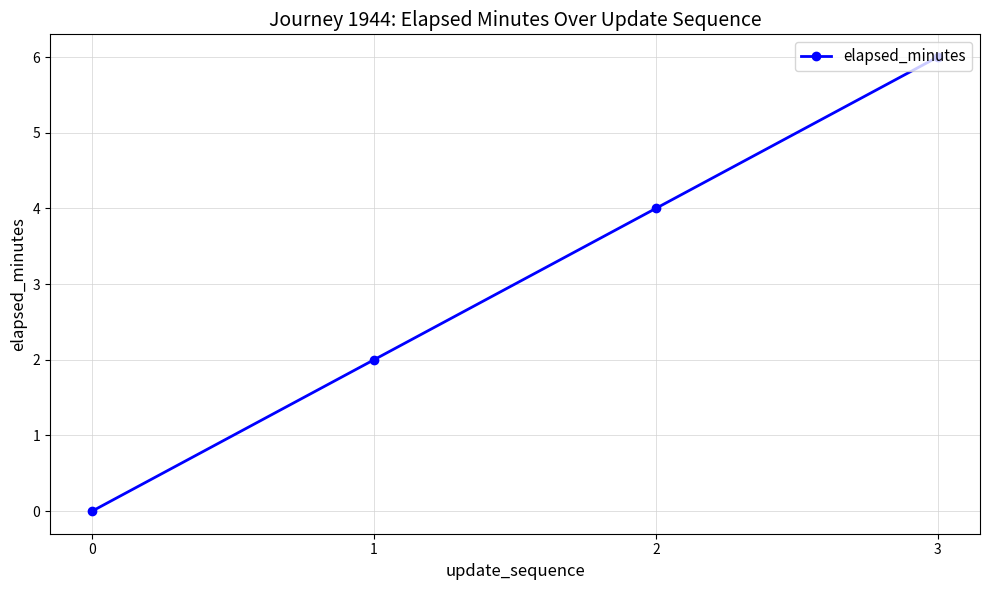

Between 3 and 2, which is larger?

3